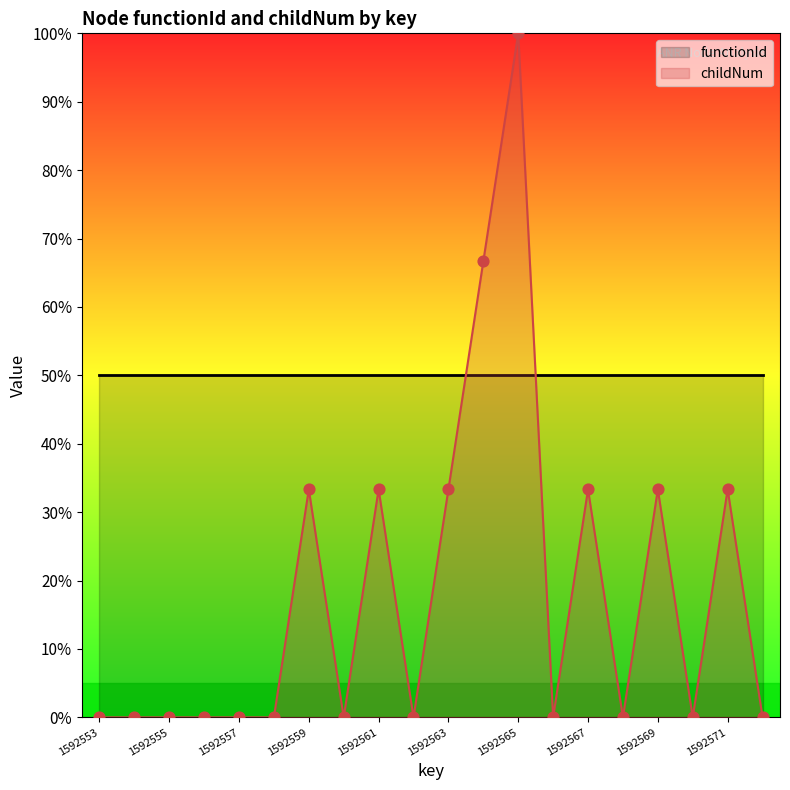

What is the change in value from 1592556 to 1592571?

+33.3